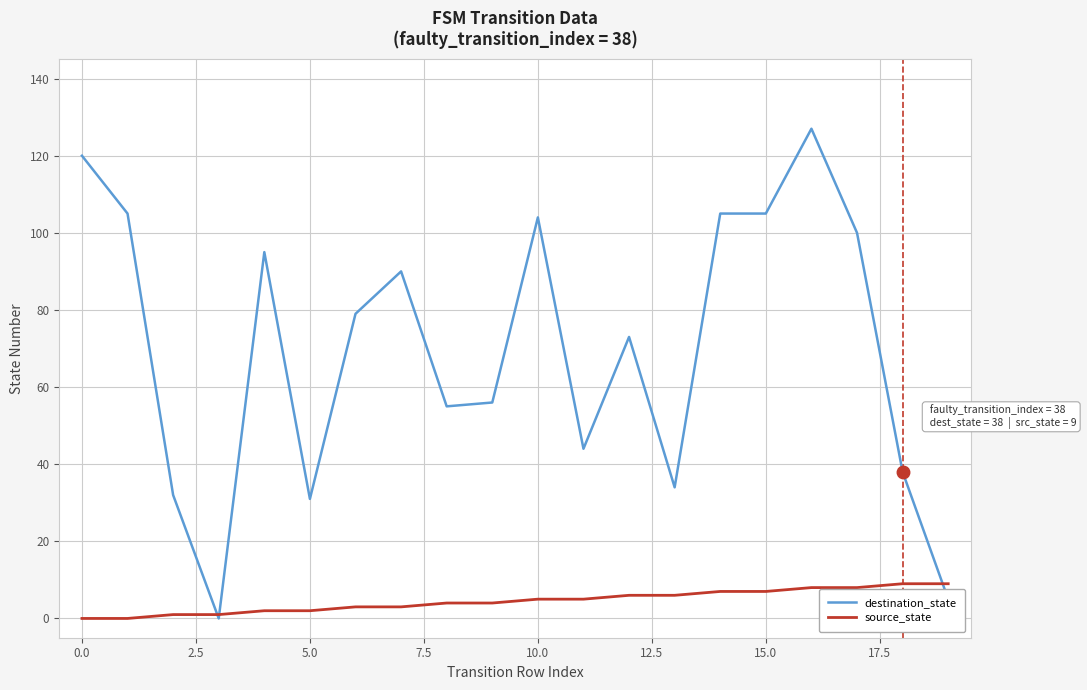

Which series has the widest spread of values?

destination_state